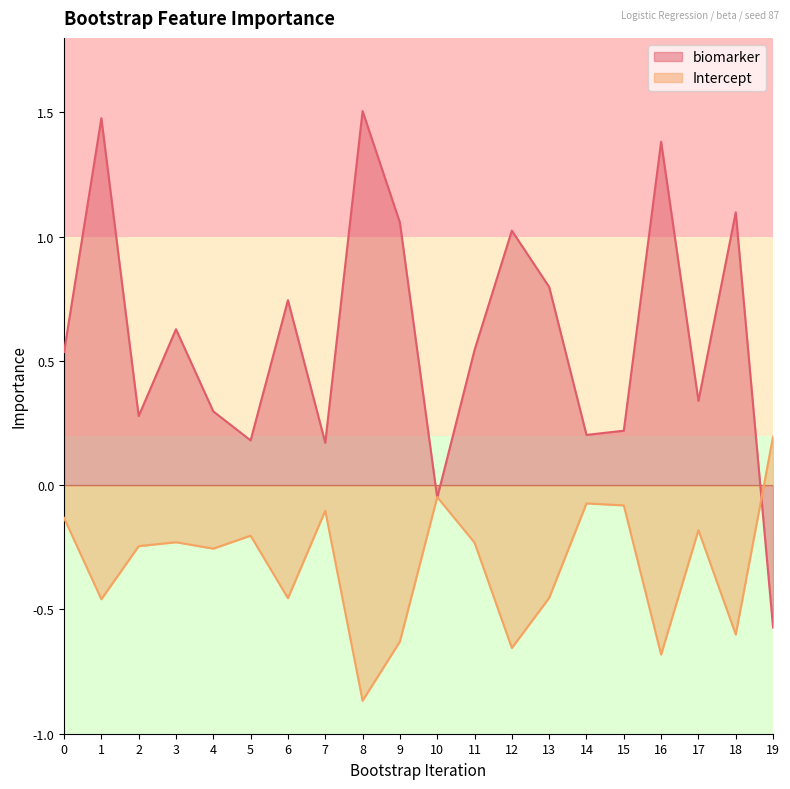

How many values in biomarker are above zero?

18